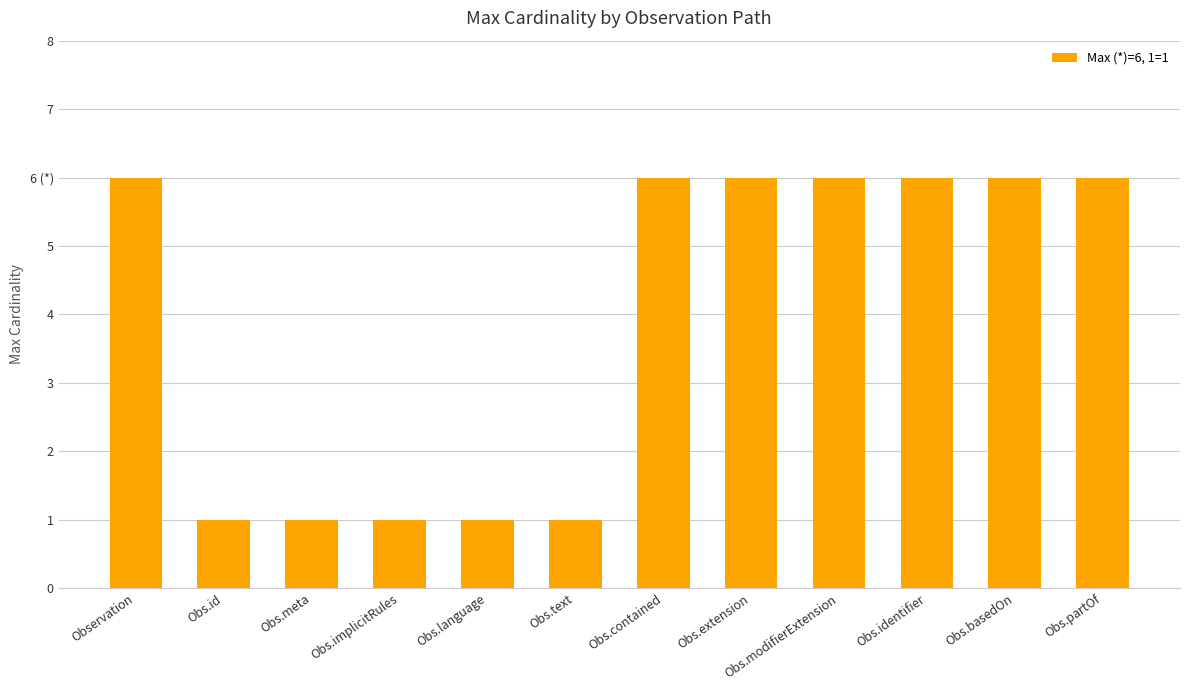

Are the bars horizontal?

No